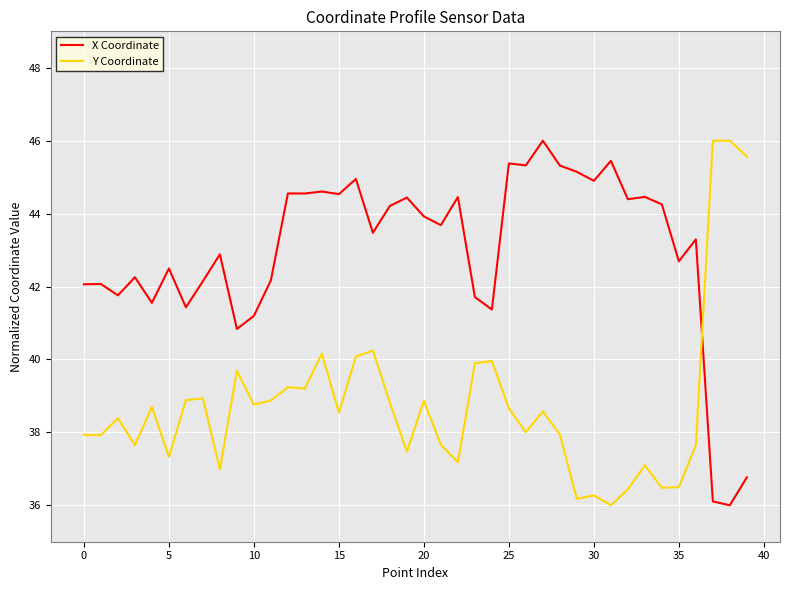

What is the sum of all Y Coordinate values?

1550.7